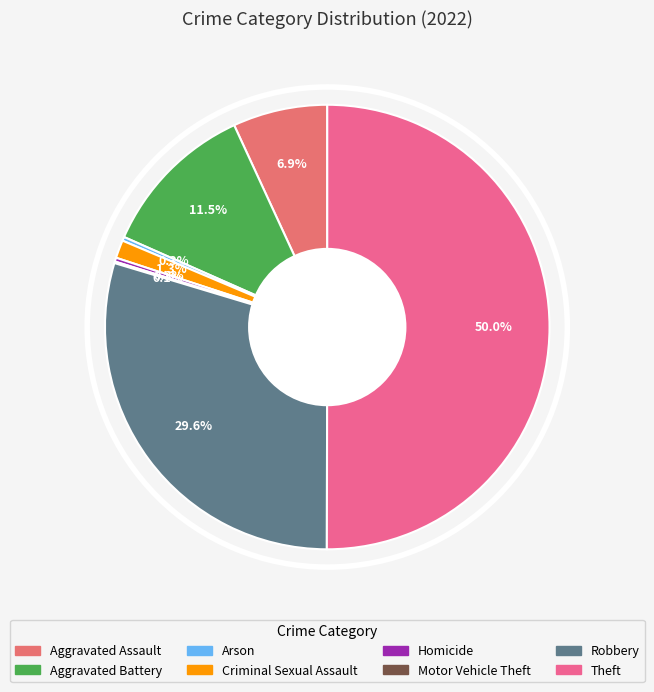

Between Aggravated Assault and Robbery, which is larger?

Robbery